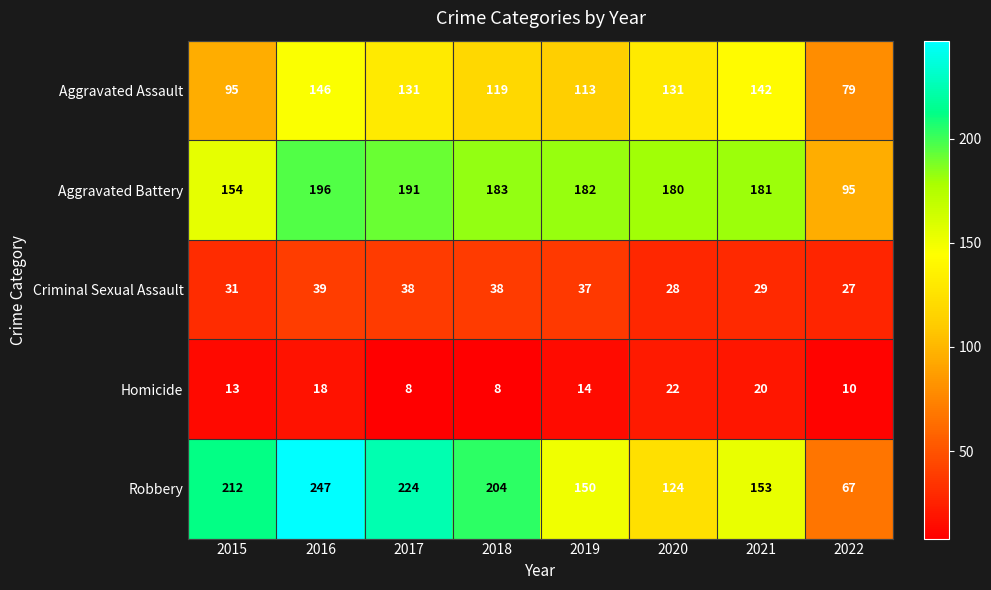

Is it true that Aggravated Assault equals 131 at 2017?

True